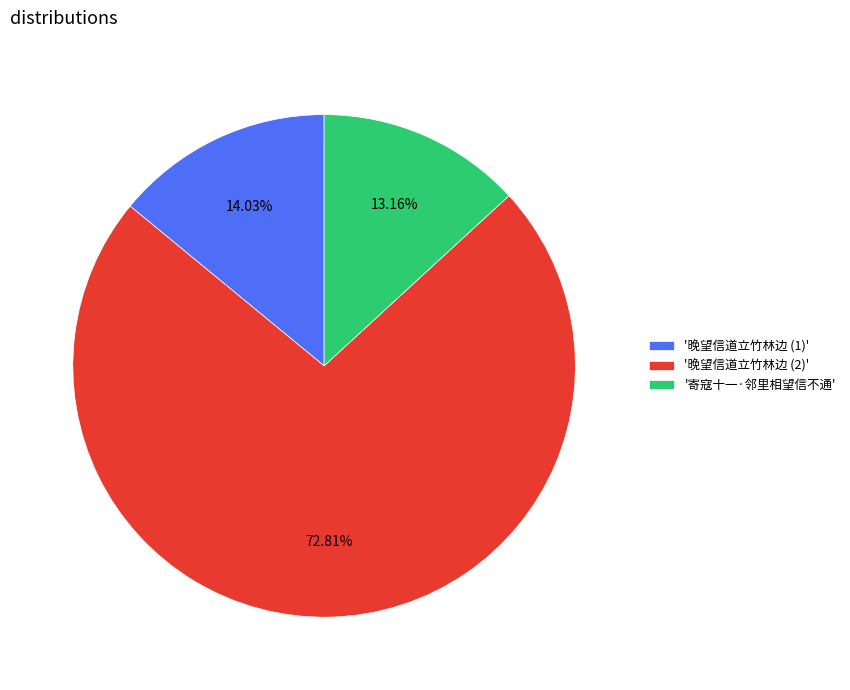

What is the largest slice in the pie chart?

'晚望信道立竹林边 (2)'